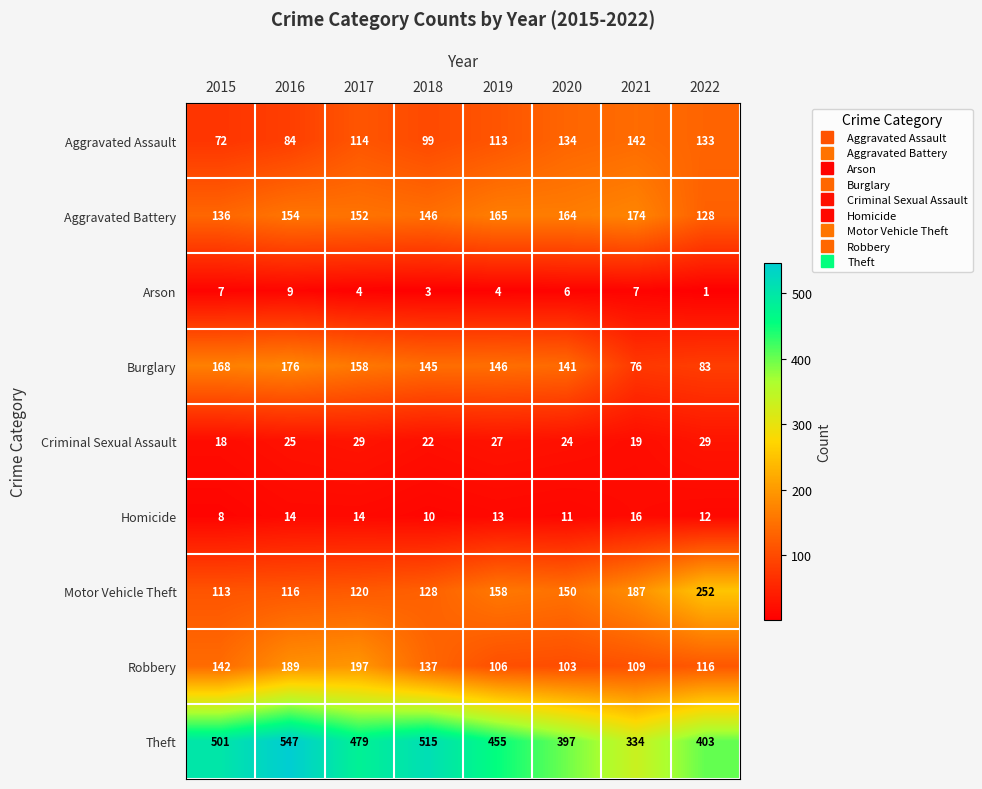

Which series has the largest total across all categories?

Theft